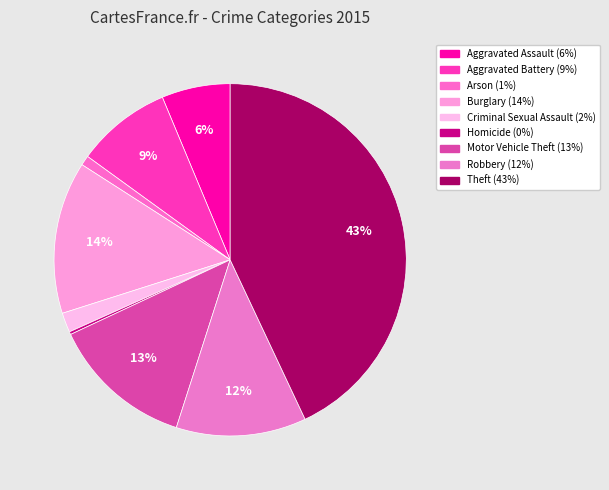

True or false: Burglary accounts for 14% of the total.

True